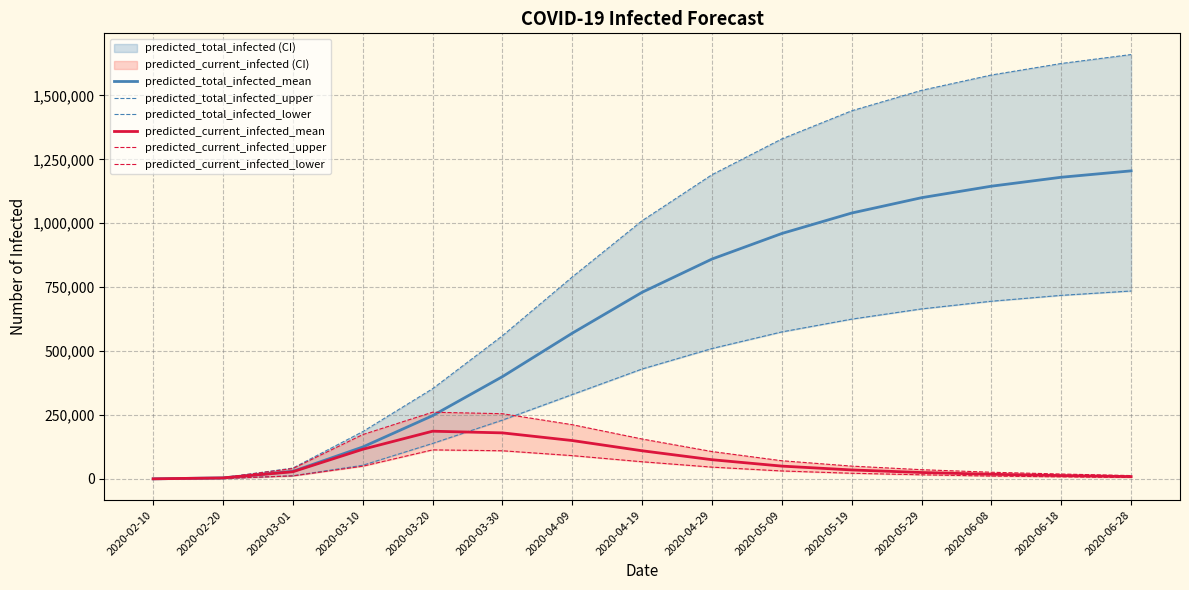

Which category has the lowest value in the predicted_current_infected_lower series?

2020-02-10